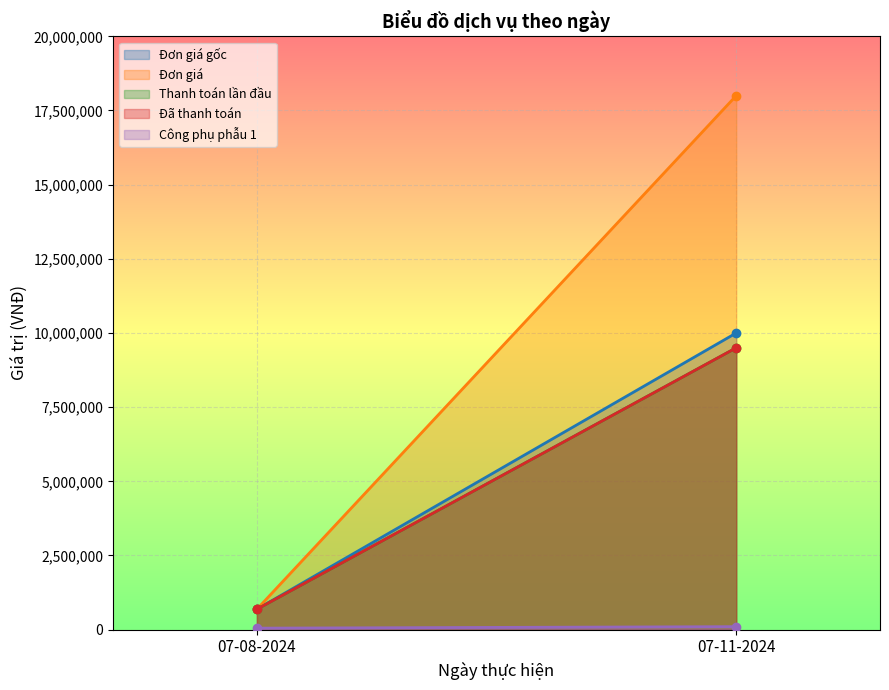

What is the sum of all Đơn giá gốc values?

10688000